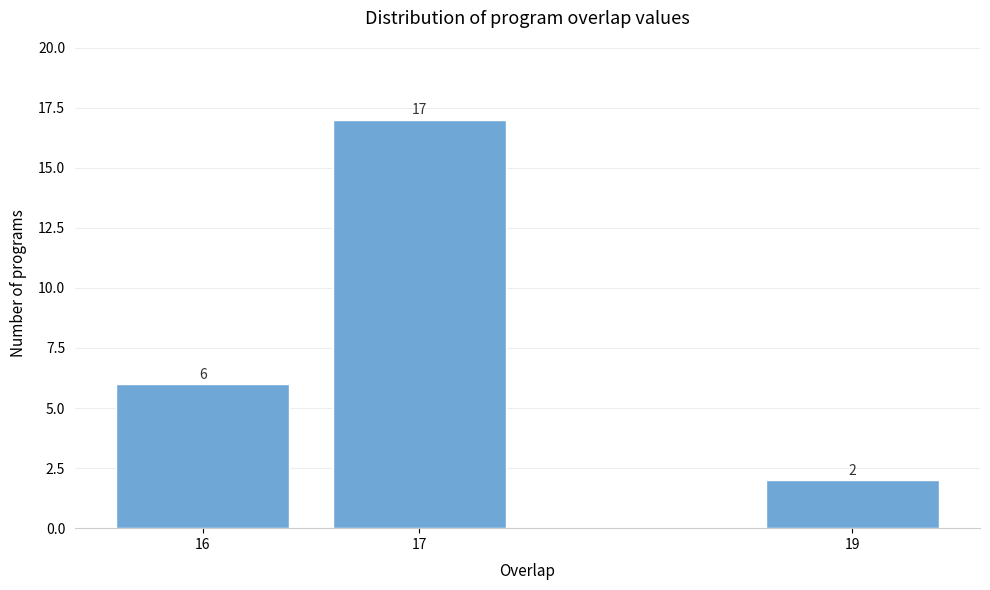

Reading left to right, extract all data points from this chart.

16=6	17=17	19=2